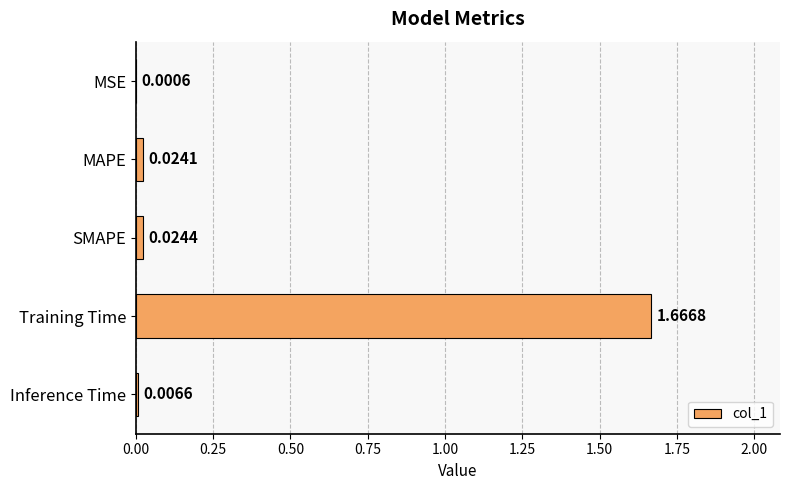

Which label corresponds to the largest value in the chart?

Training Time